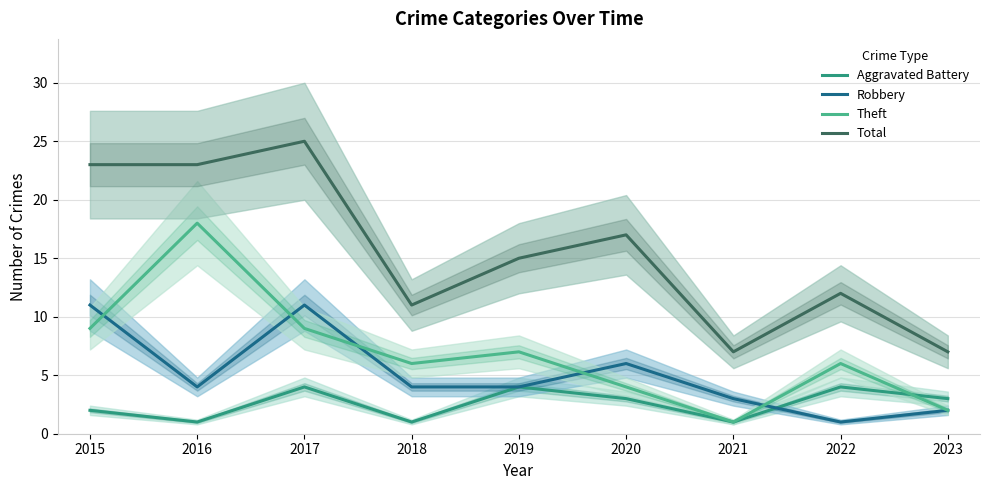

Reading right to left, what are all the values shown in this chart?

Aggravated Battery: 3	4	1	3	4	1	4	1	2
Robbery: 2	1	3	6	4	4	11	4	11
Theft: 2	6	1	4	7	6	9	18	9
Total: 7	12	7	17	15	11	25	23	23